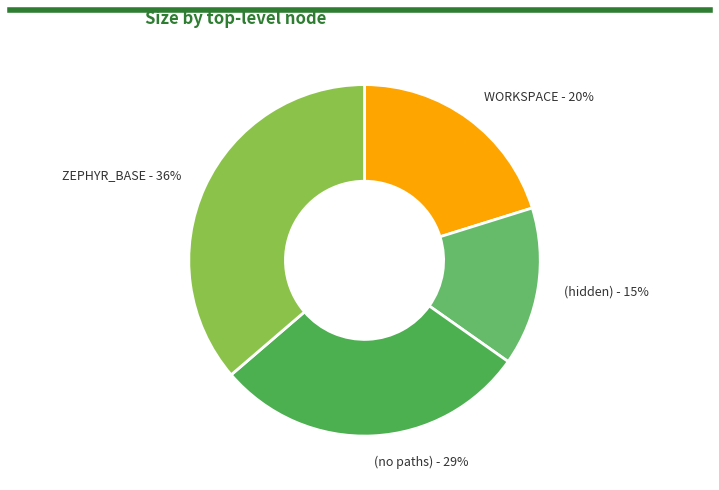

To the nearest percent, what is the difference between the (hidden) and (no paths) slice percentages?

14%